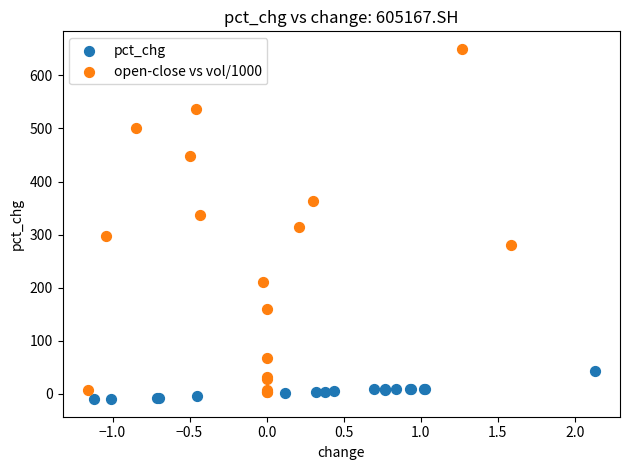

What are all the series names shown in the legend?

pct_chg, open-close vs vol/1000